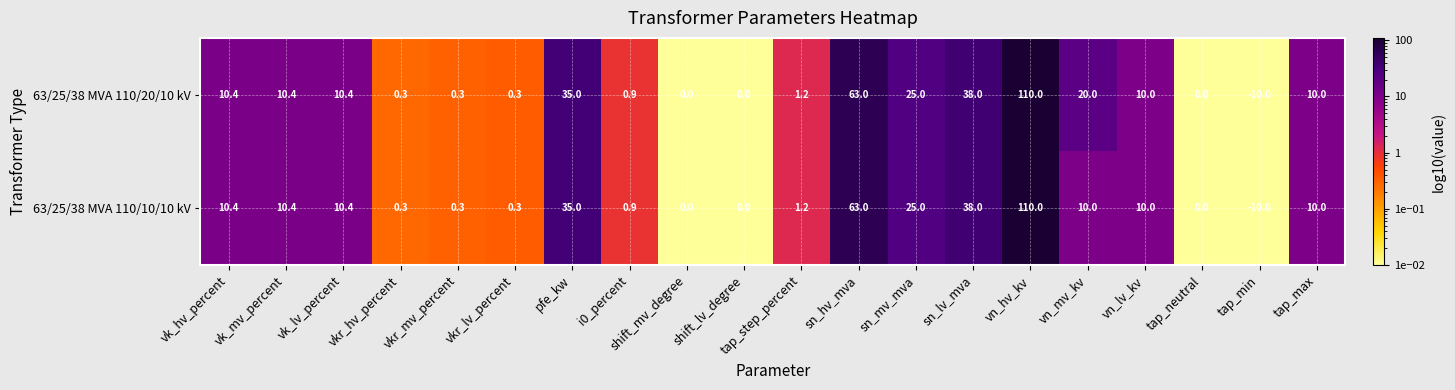

Which series changed the most between vn_hv_kv and vn_mv_kv?

63/25/38 MVA 110/10/10 kV